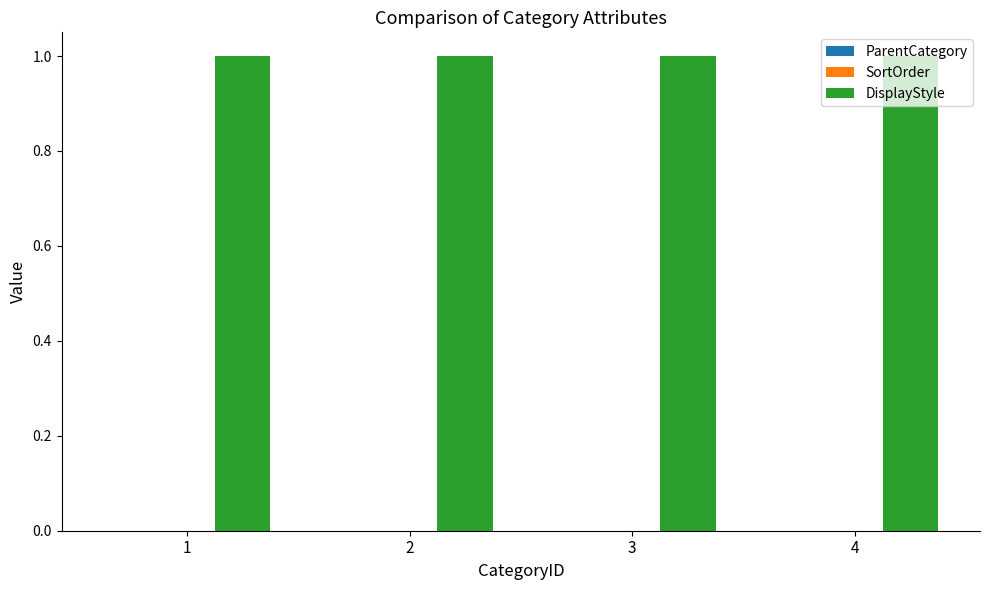

Which label corresponds to the smallest value in the chart?

1